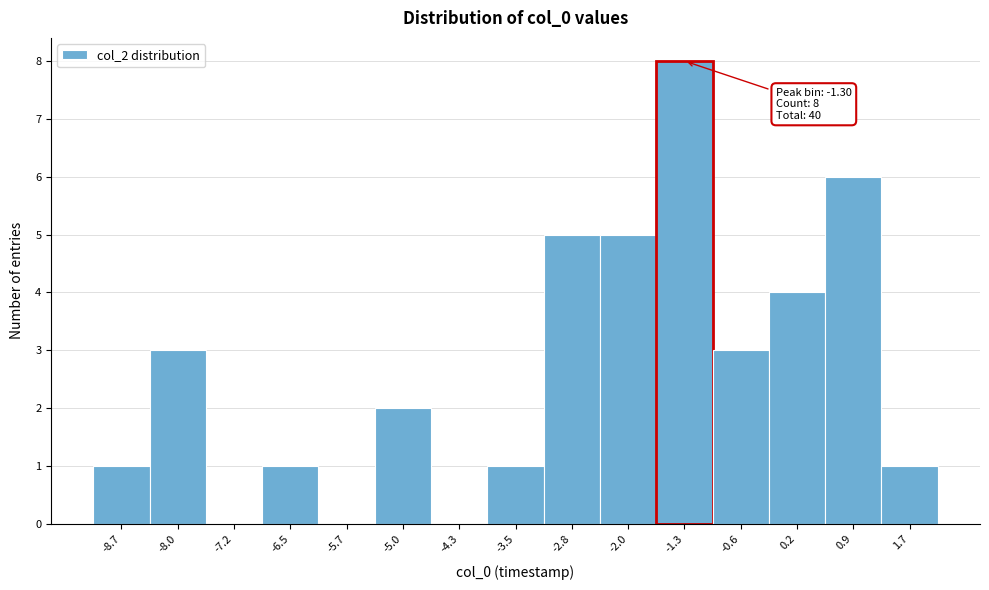

Over which range of the x-axis is the bar tallest?

-1.7 to -0.9